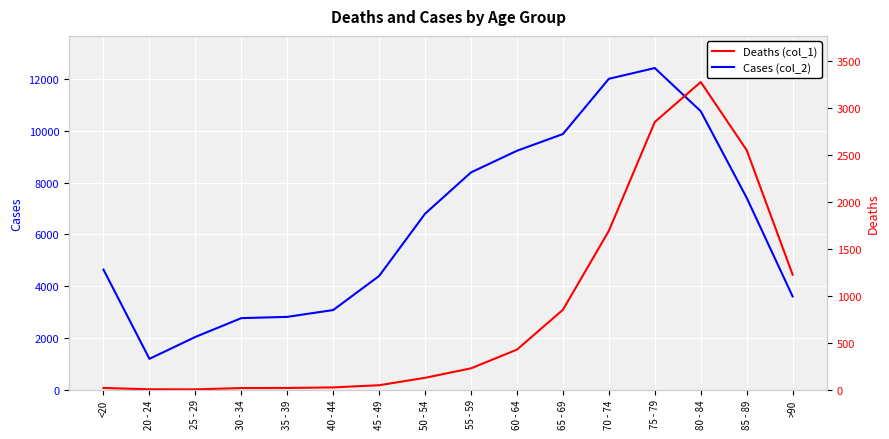

True or false: Cases (col_2) has a value of 1424 at <20.

False